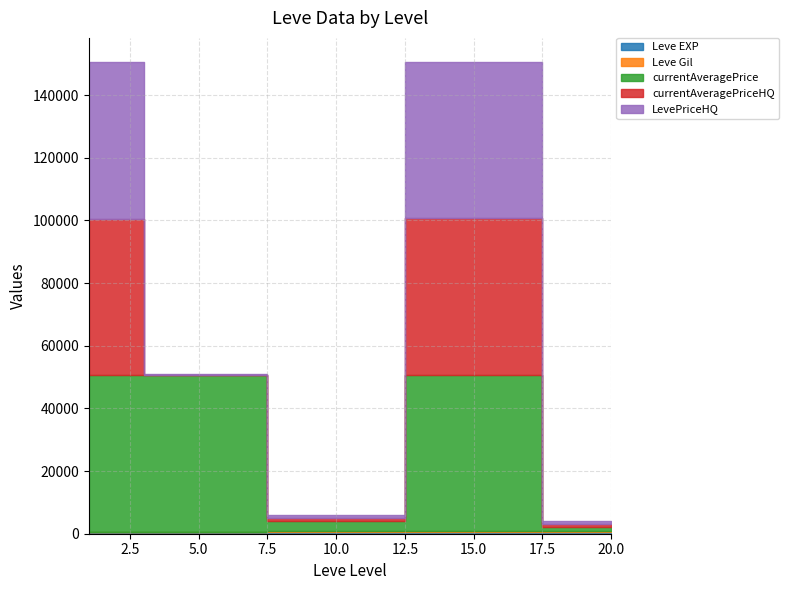

What is the value of the Leve EXP point at the 12th from the left?

660